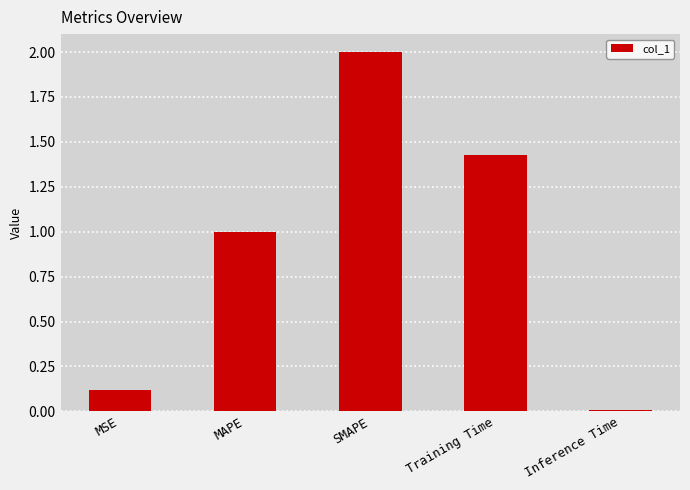

Is it true that the value at Inference Time is 0.0?

True